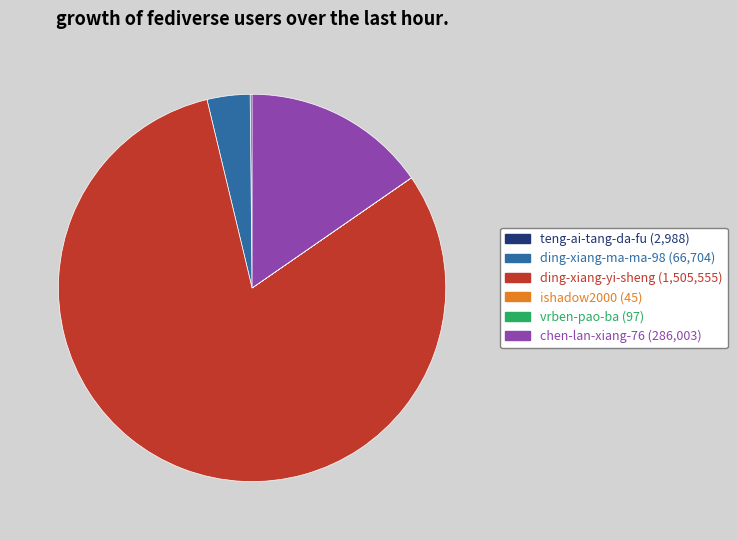

Which has a higher value, ding-xiang-ma-ma-98 (66,704) or chen-lan-xiang-76 (286,003)?

chen-lan-xiang-76 (286,003)